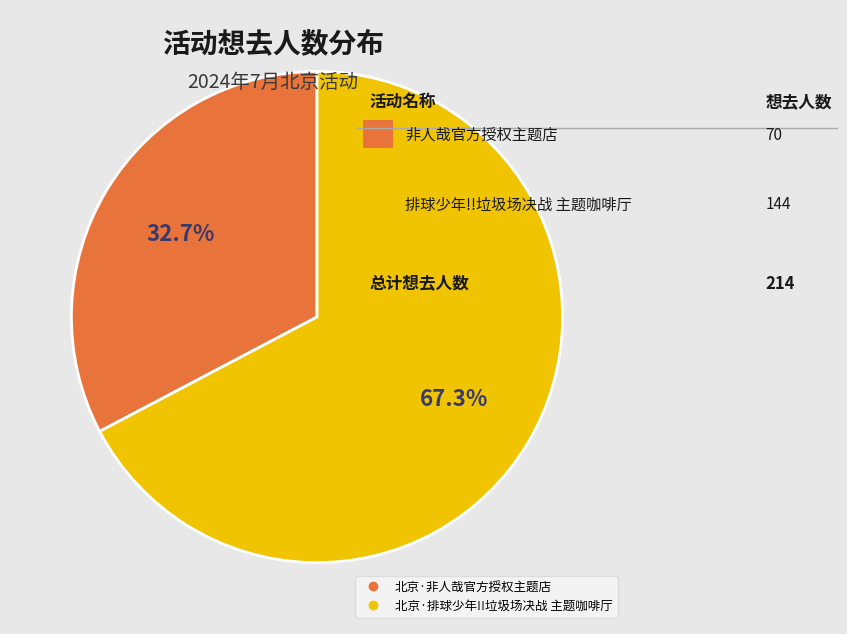

Is it true that 北京·排球少年!!垃圾场决战 主题咖啡厅 is 55% of the pie?

False